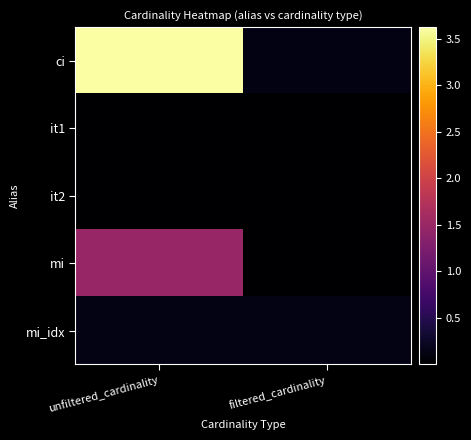

Rank the series at filtered_cardinality from lowest to highest value.

it1, it2, mi, ci, mi_idx